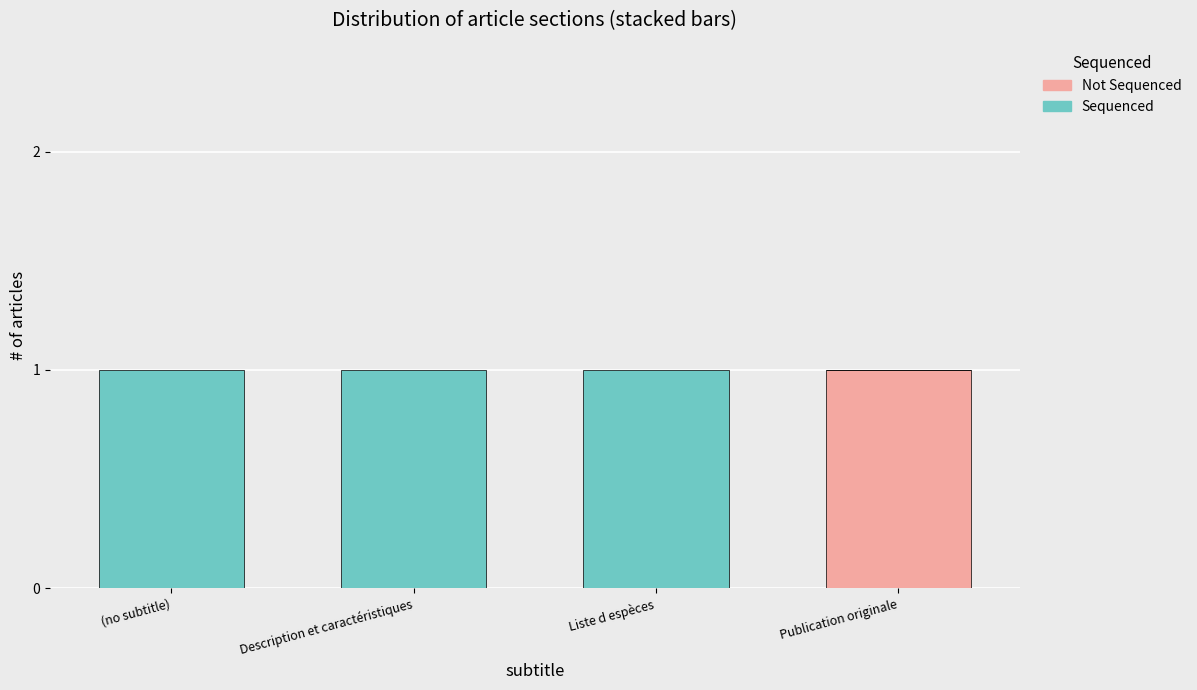

What are all the series names shown in the legend?

Not Sequenced, Sequenced